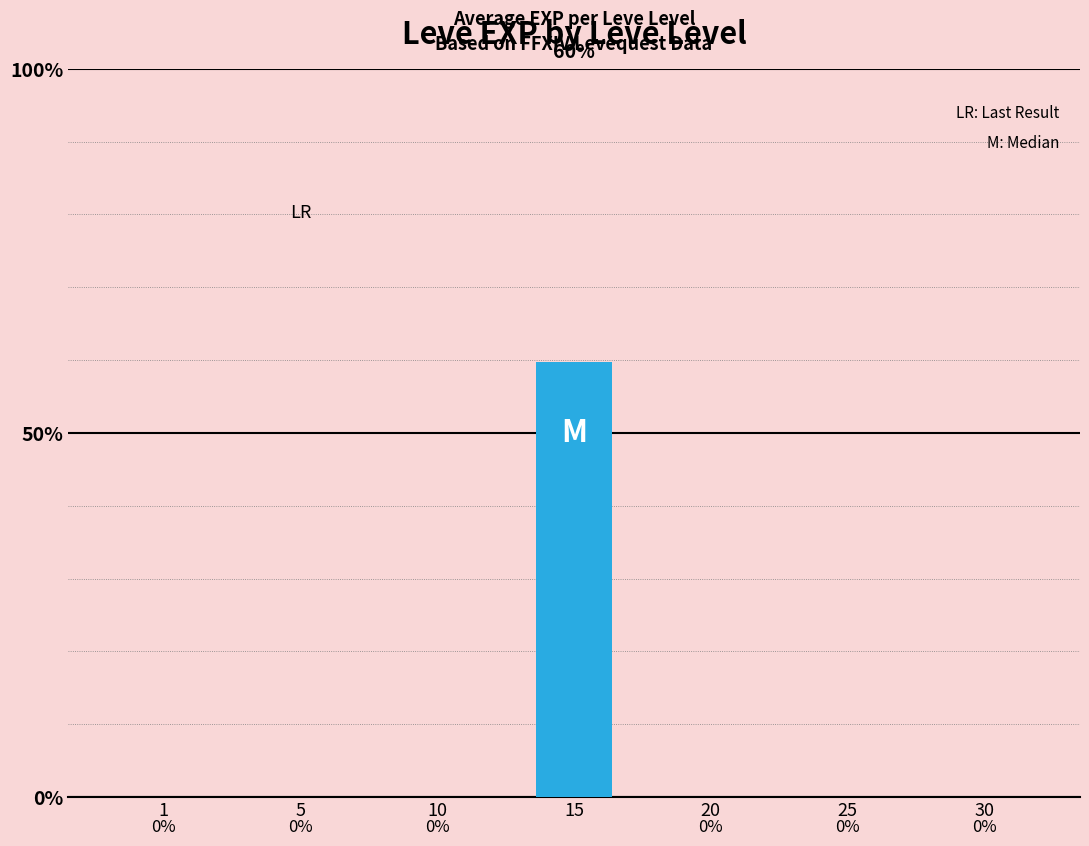

Are the bars horizontal?

No